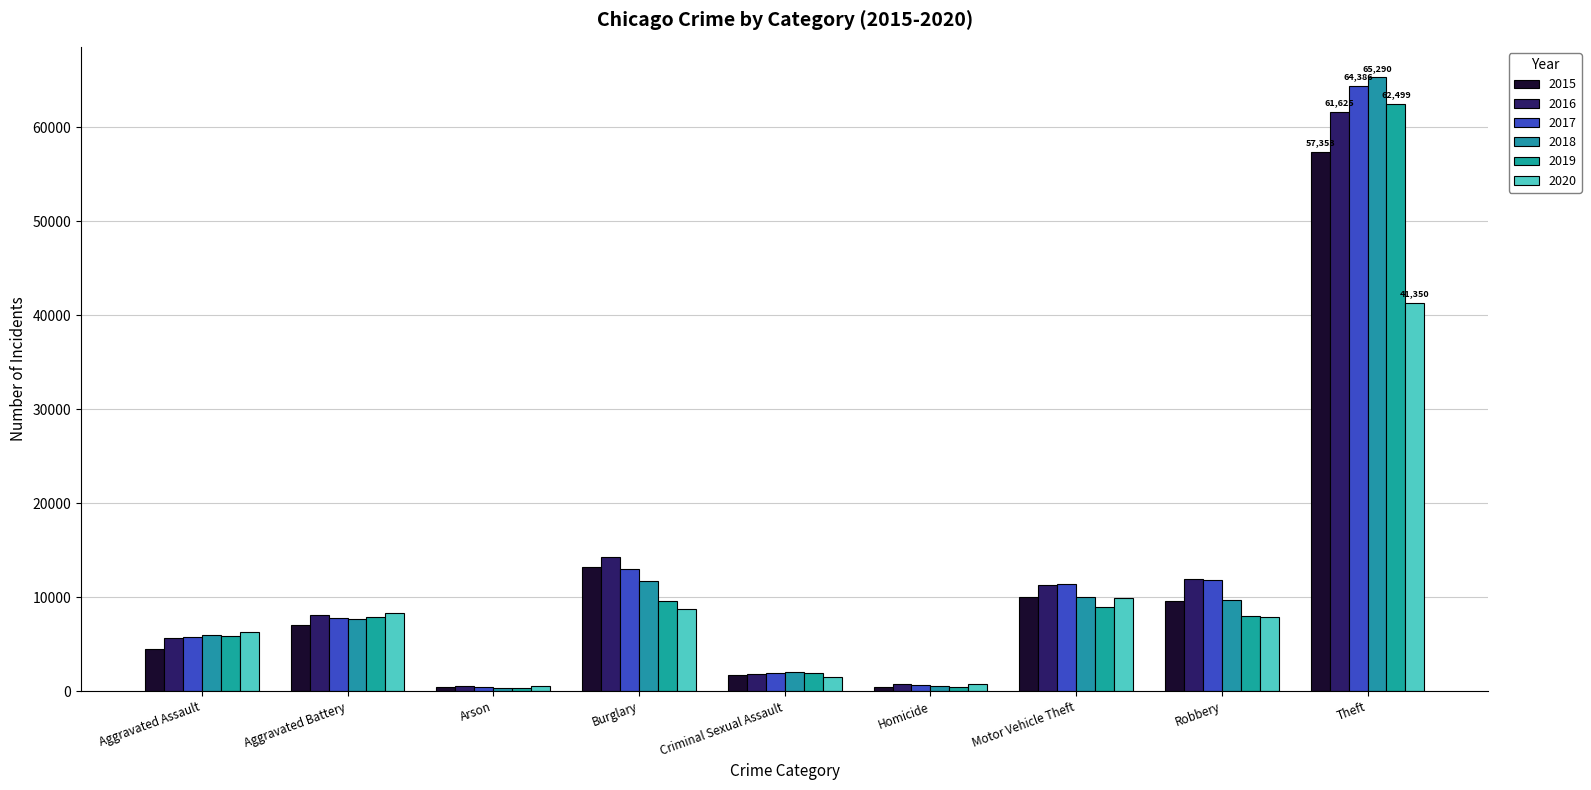

What is the sum of all 2015 values?

104408